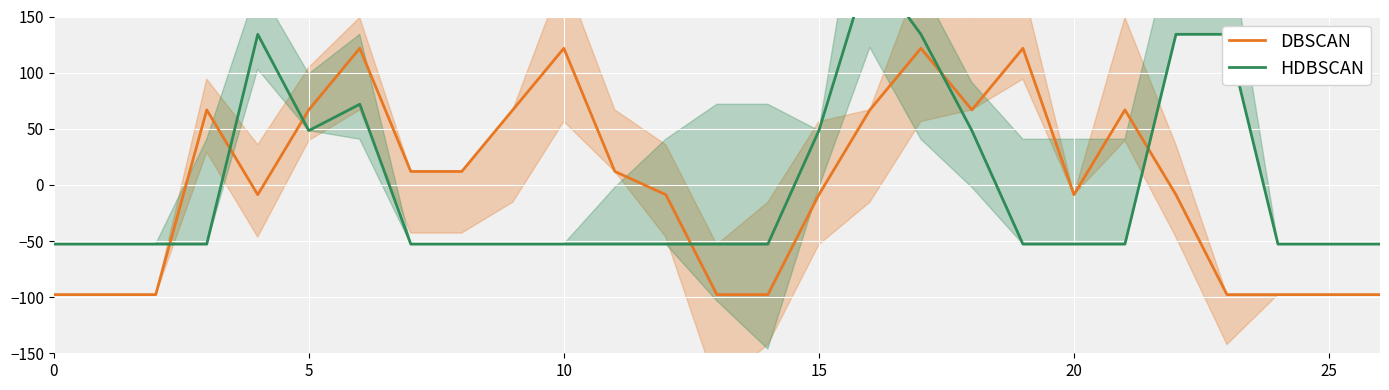

Reading left to right, what are all the values shown in this chart?

DBSCAN: -97.7	-97.7	-97.7	66.8	-8.7	66.8	121.7	12.0	12.0	66.8	121.7	12.0	-8.7	-97.7	-97.7	-8.7	66.8	121.7	66.8	121.7	-8.7	66.8	-8.7	-97.7	-97.7	-97.7	-97.7
HDBSCAN: -52.8	-52.8	-52.8	-52.8	134.1	48.3	71.8	-52.8	-52.8	-52.8	-52.8	-52.8	-52.8	-52.8	-52.8	48.3	196.4	134.1	48.3	-52.8	-52.8	-52.8	134.1	134.1	-52.8	-52.8	-52.8